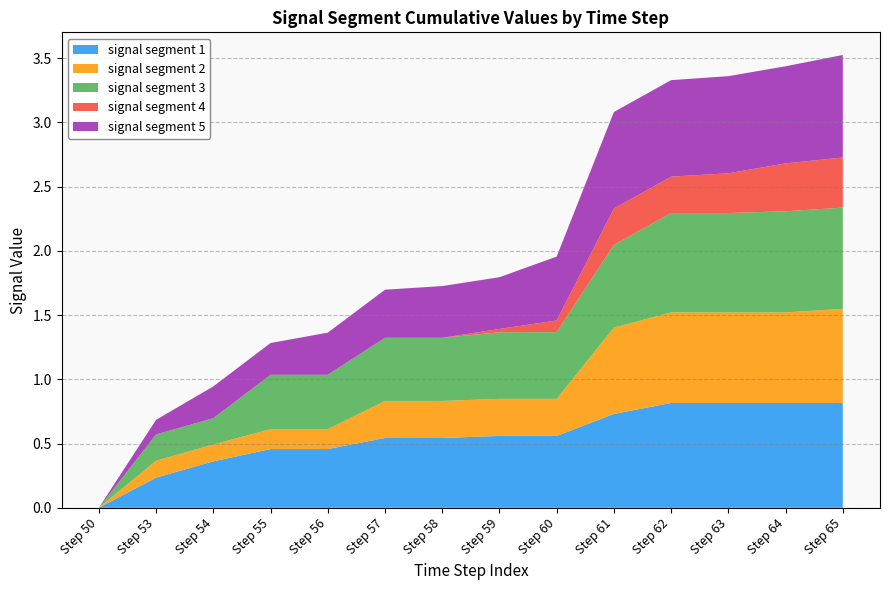

Reading left to right, transcribe all the data shown in this chart.

signal segment 1: 0.0	0.2	0.4	0.5	0.5	0.5	0.5	0.6	0.6	0.7	0.8	0.8	0.8	0.8
signal segment 2: 0.0	0.1	0.1	0.2	0.2	0.3	0.3	0.3	0.3	0.7	0.7	0.7	0.7	0.7
signal segment 3: 0.0	0.2	0.2	0.4	0.4	0.5	0.5	0.5	0.5	0.6	0.8	0.8	0.8	0.8
signal segment 4: 0.0	0.0	0.0	0.0	0.0	0.0	0.0	0.0	0.1	0.3	0.3	0.3	0.4	0.4
signal segment 5: 0.0	0.1	0.2	0.2	0.3	0.4	0.4	0.4	0.5	0.8	0.8	0.8	0.8	0.8